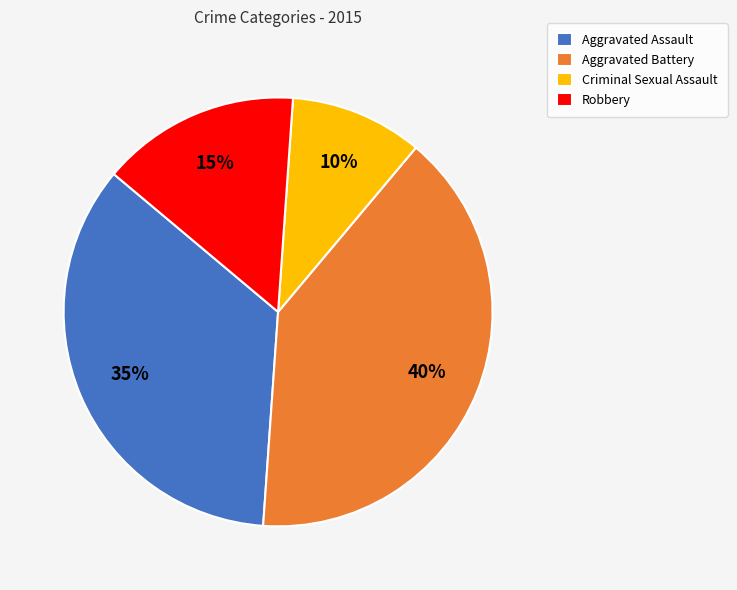

To the nearest percent, what is the difference between the Aggravated Battery and Aggravated Assault slice percentages?

5%